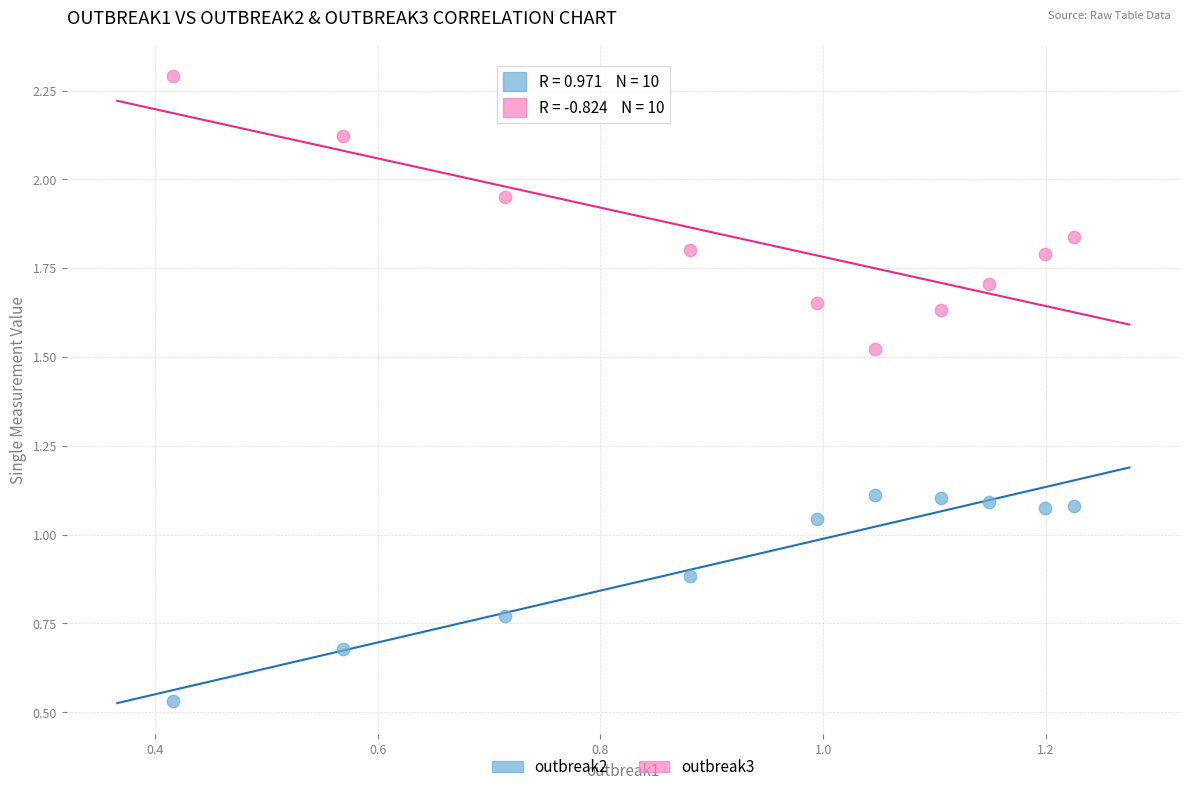

Which series has the largest Y range (max minus min)?

outbreak3